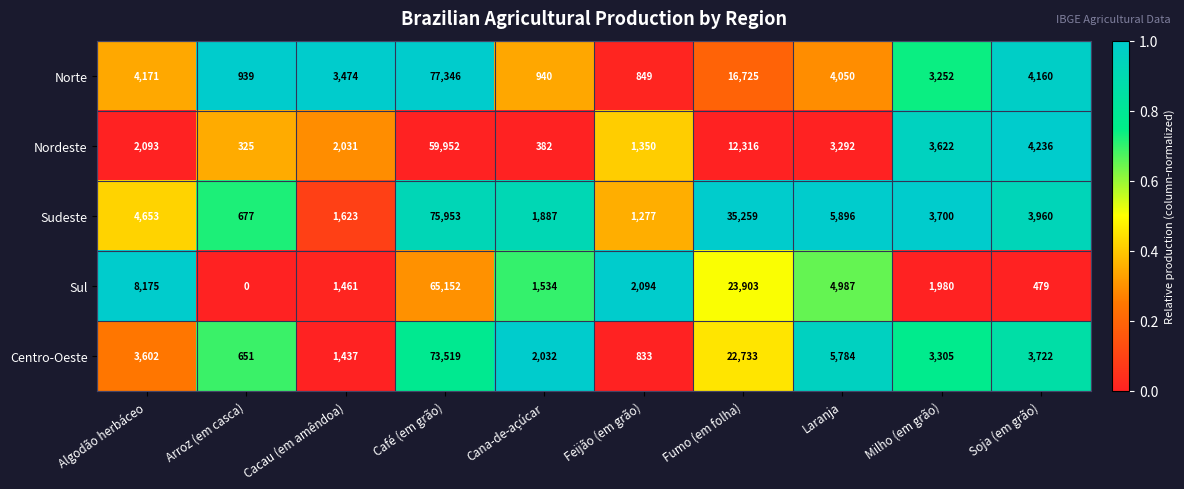

Which label corresponds to the smallest value in the chart?

Arroz (em casca)